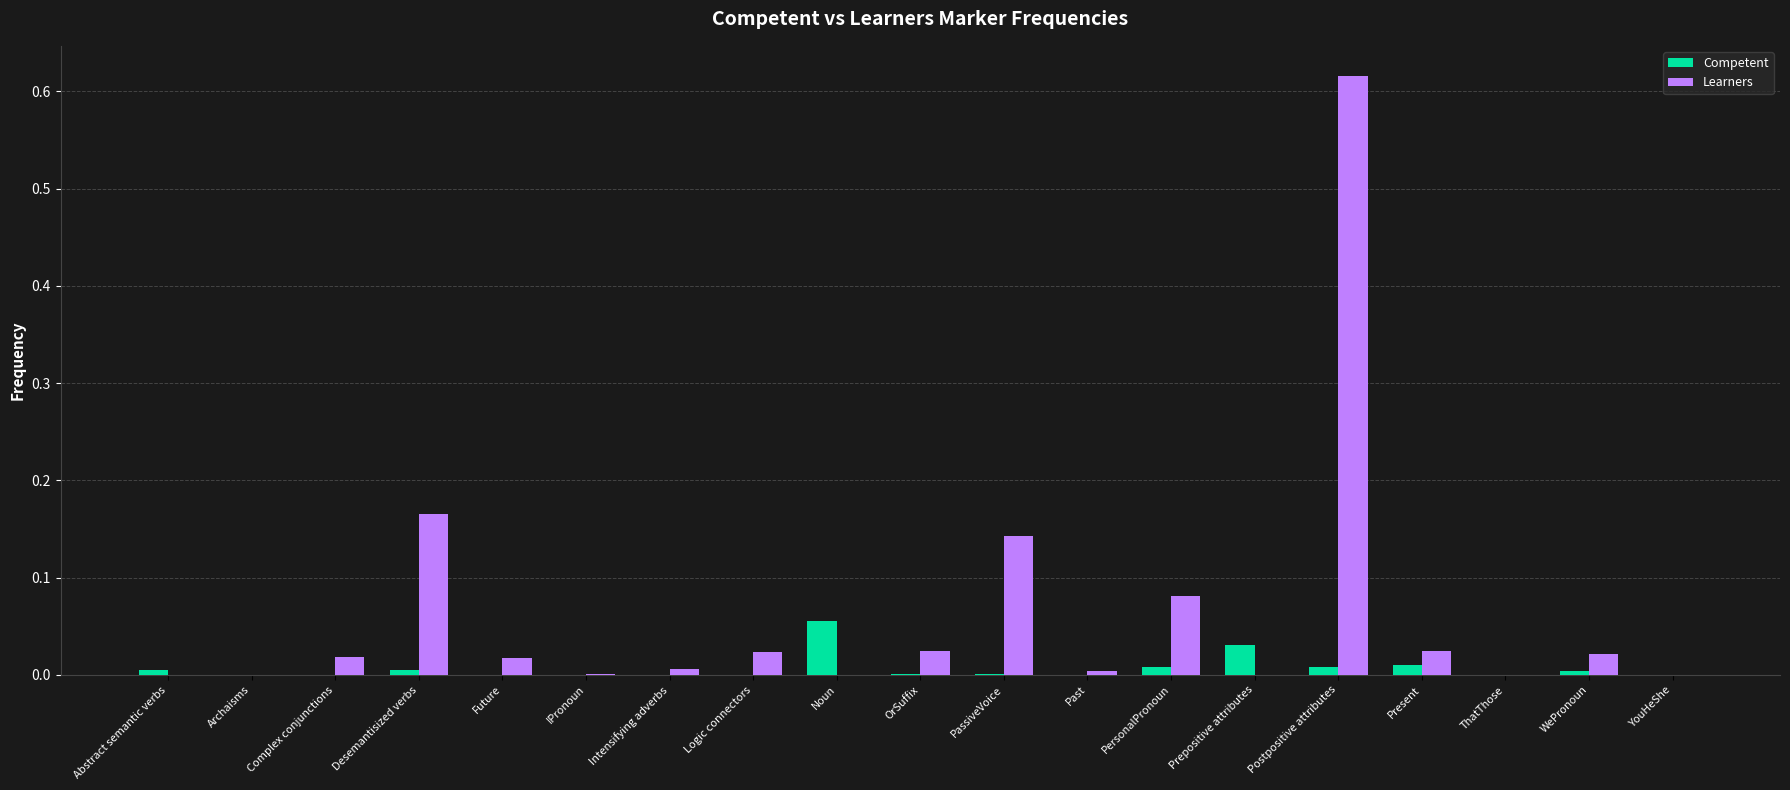

Which series has the largest total across all categories?

Learners